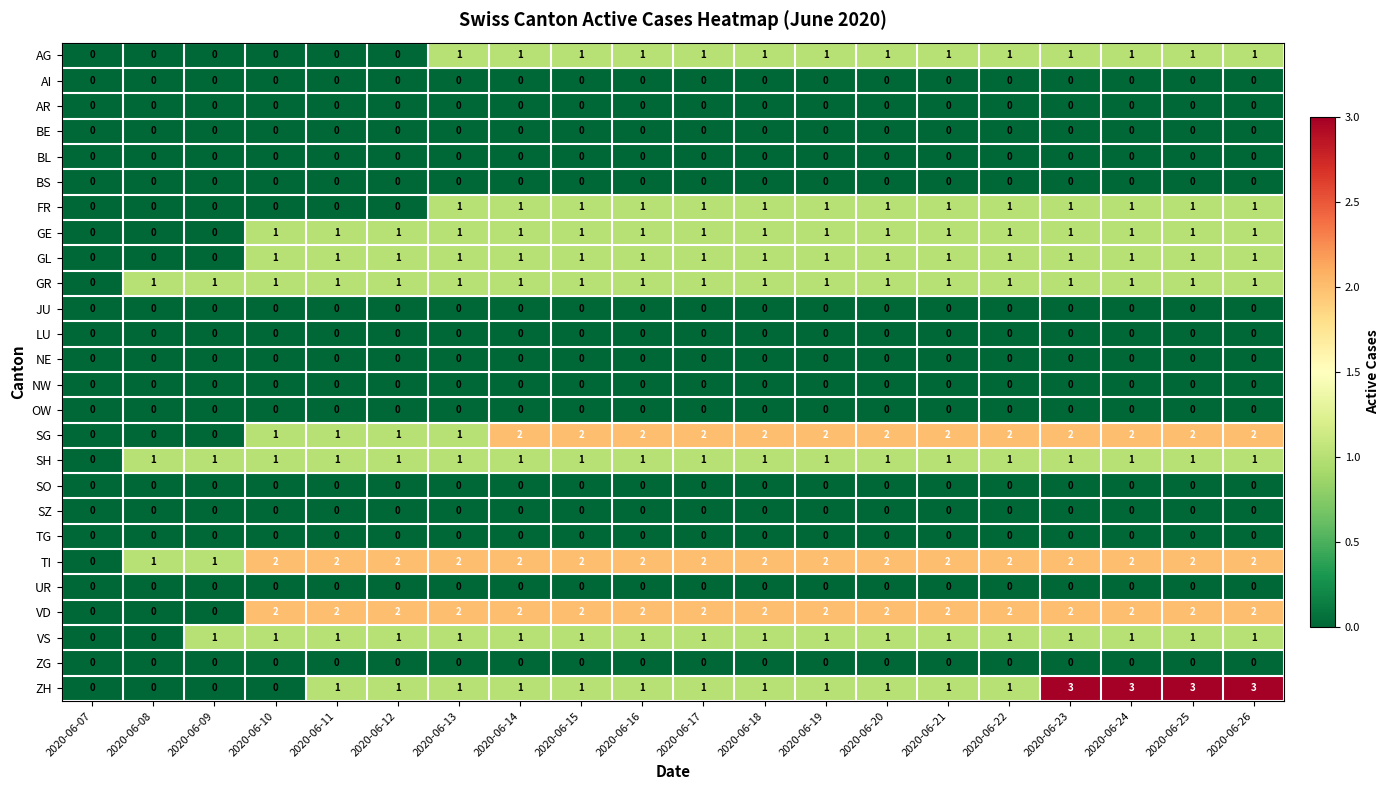

How many SG values are between 1 and 2?

17